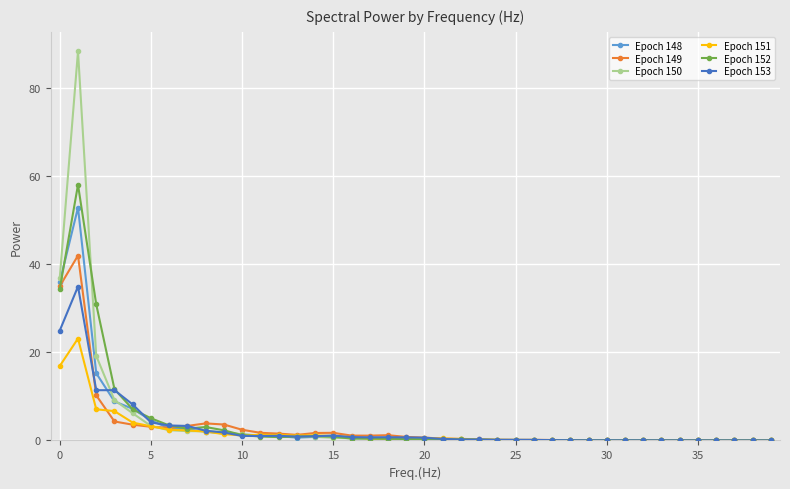

How many distinct data groups are displayed?

6